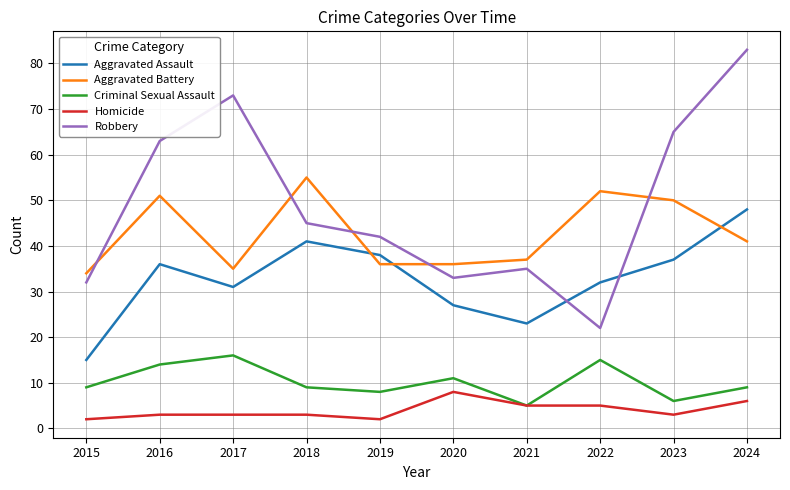

Does the chart display data point markers on the line(s)?

No